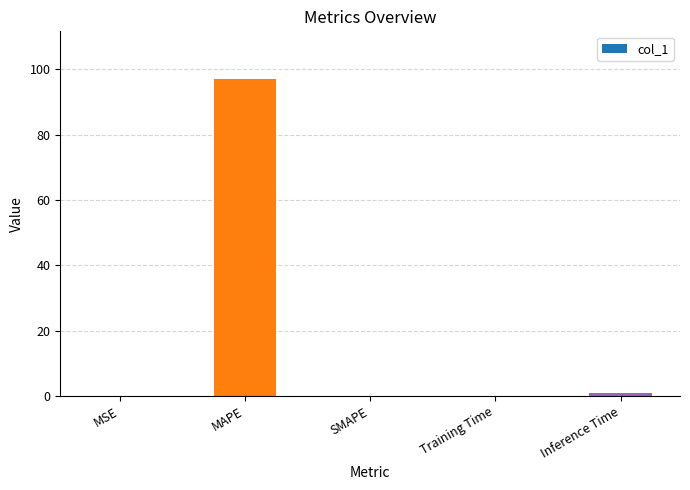

What is the sum of all values?

98.1